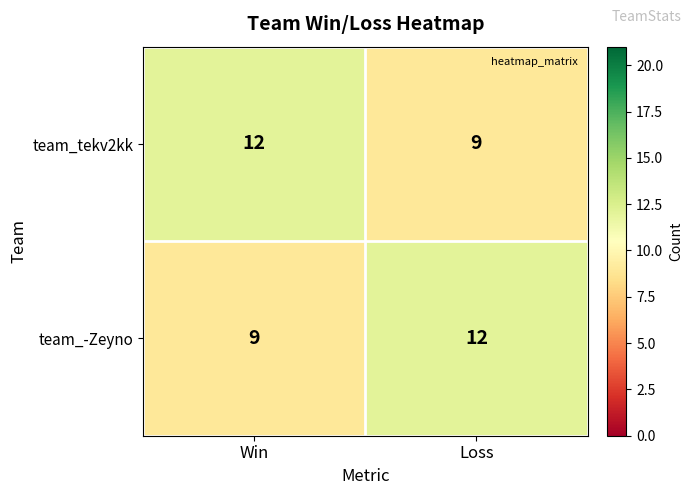

Reading right to left, transcribe all the data shown in this chart.

team_tekv2kk: Loss=9	Win=12
team_-Zeyno: Loss=12	Win=9